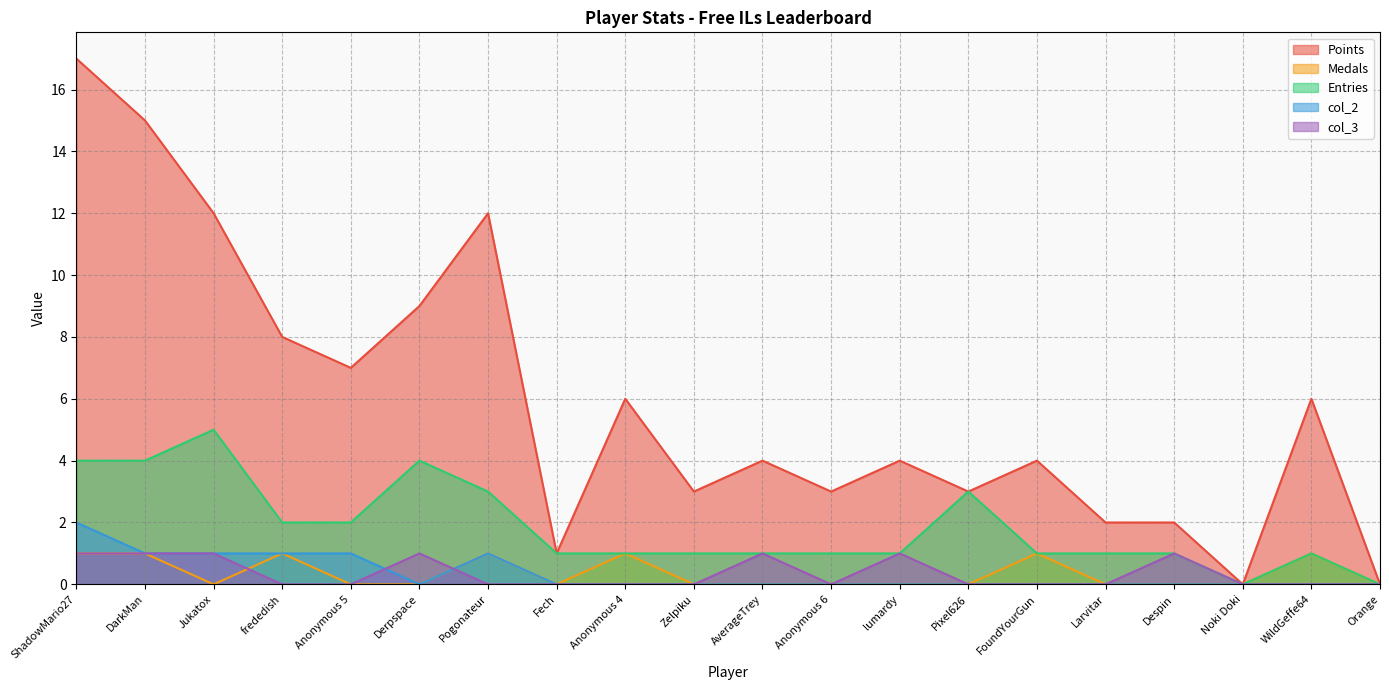

What position from the right is Anonymous 5?

16